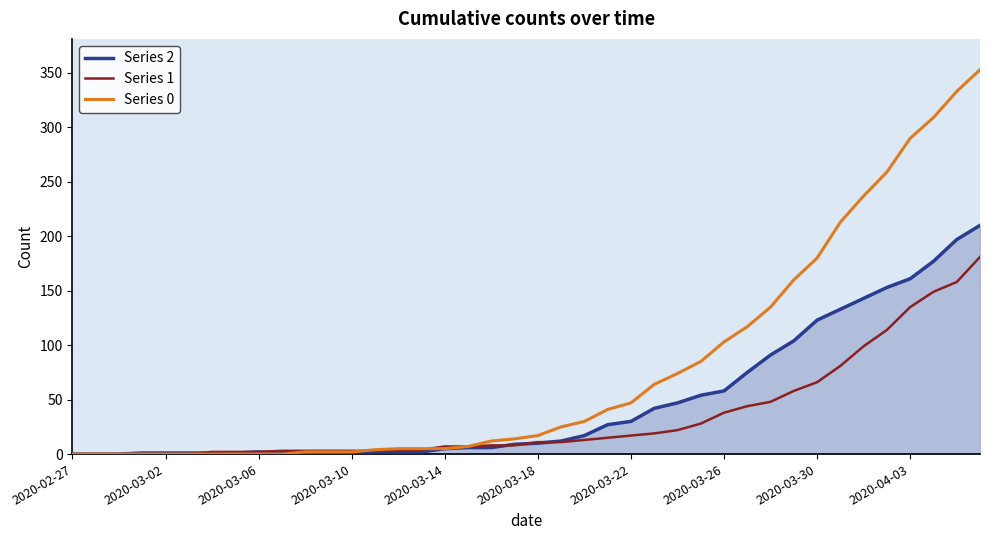

What is the maximum value shown in the chart?

353